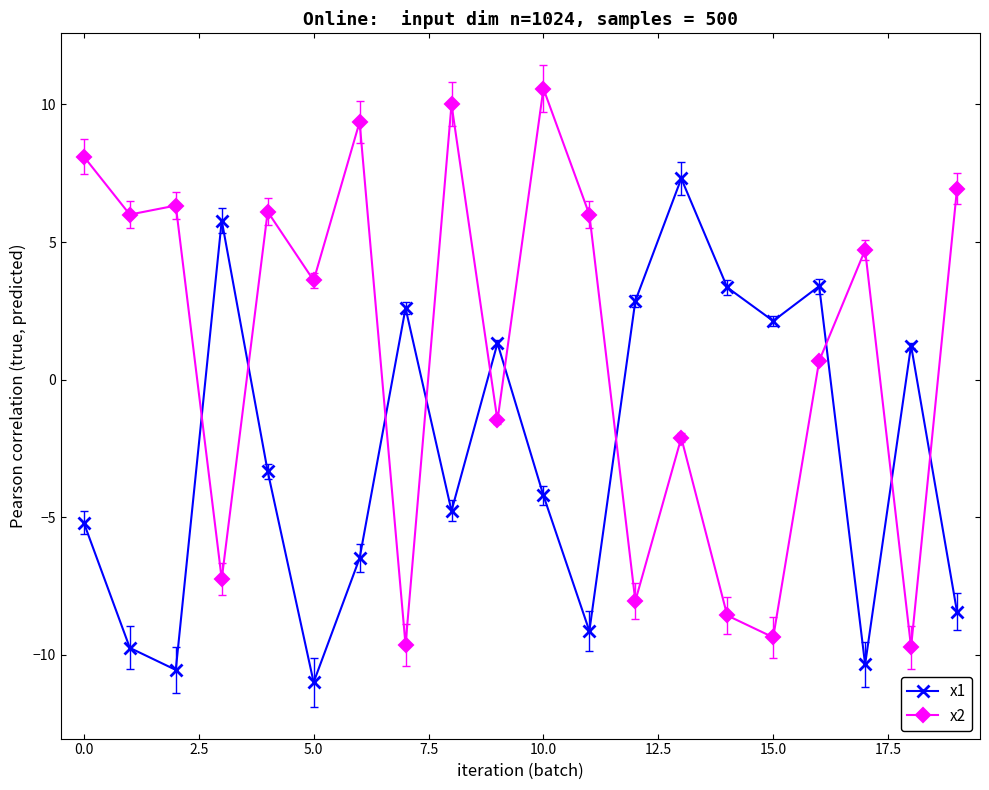

How many interior local peaks does the x2 series have?

7